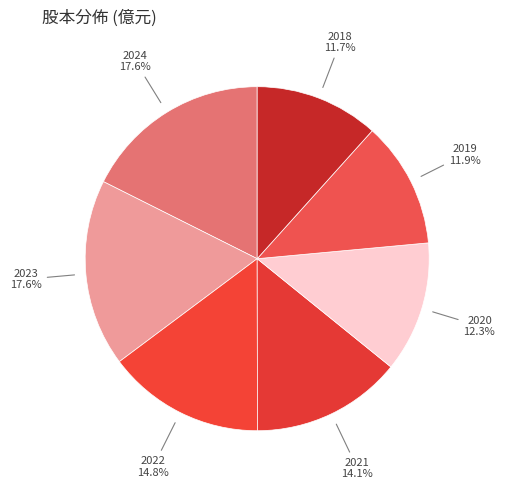

Which slice is the largest?

2024